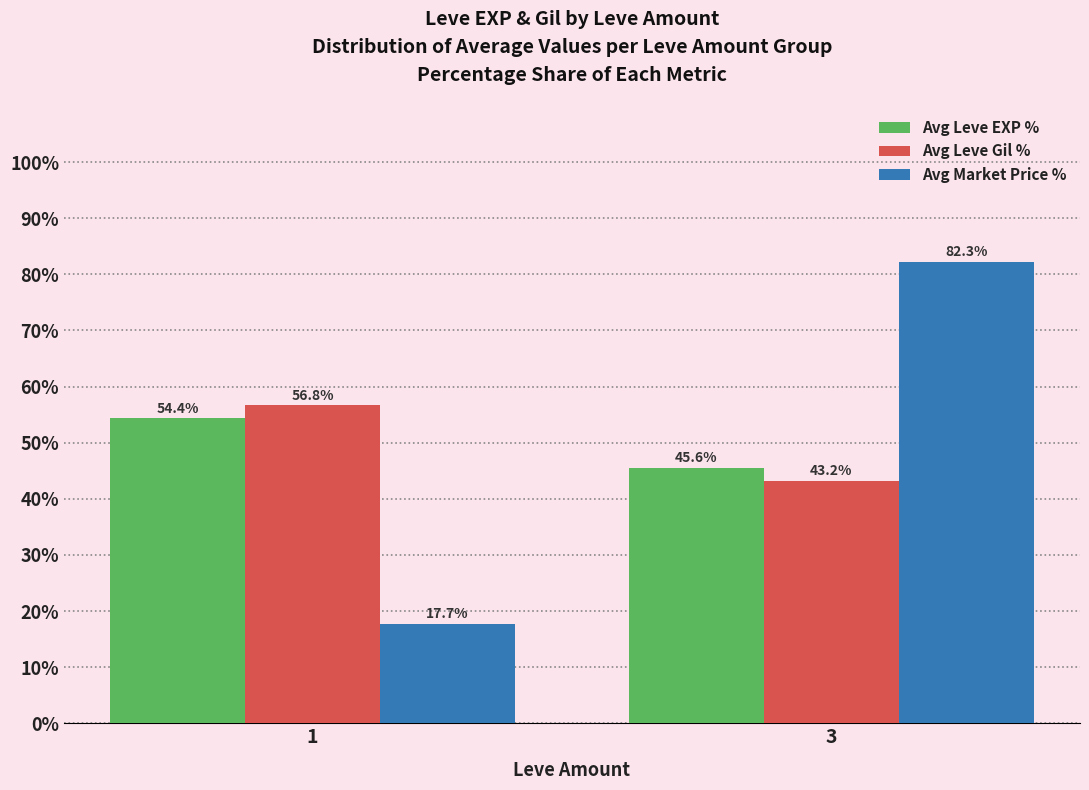

What is the sum of the Avg Leve Gil % values at 1 and 3?

100.0